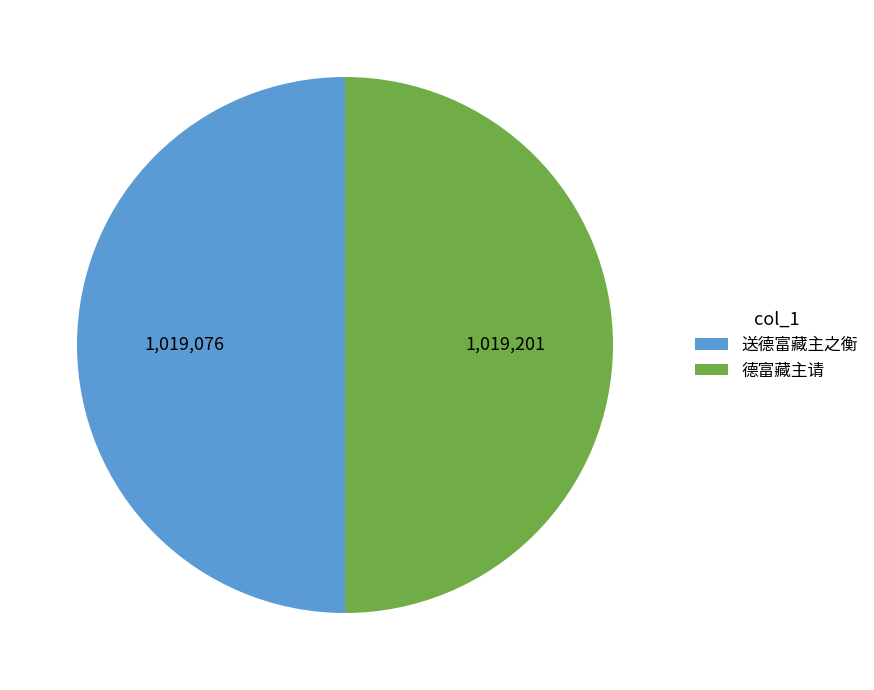

Approximately how many times larger is the value at 德富藏主请 compared to 送德富藏主之衡?

1.0